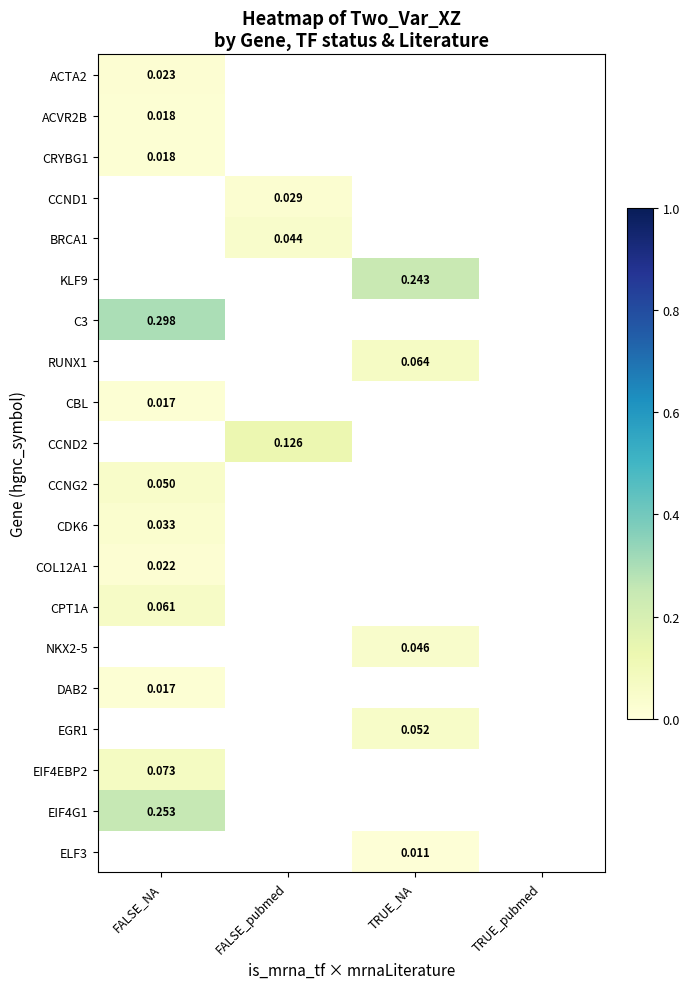

How many values in DAB2 are above zero?

1